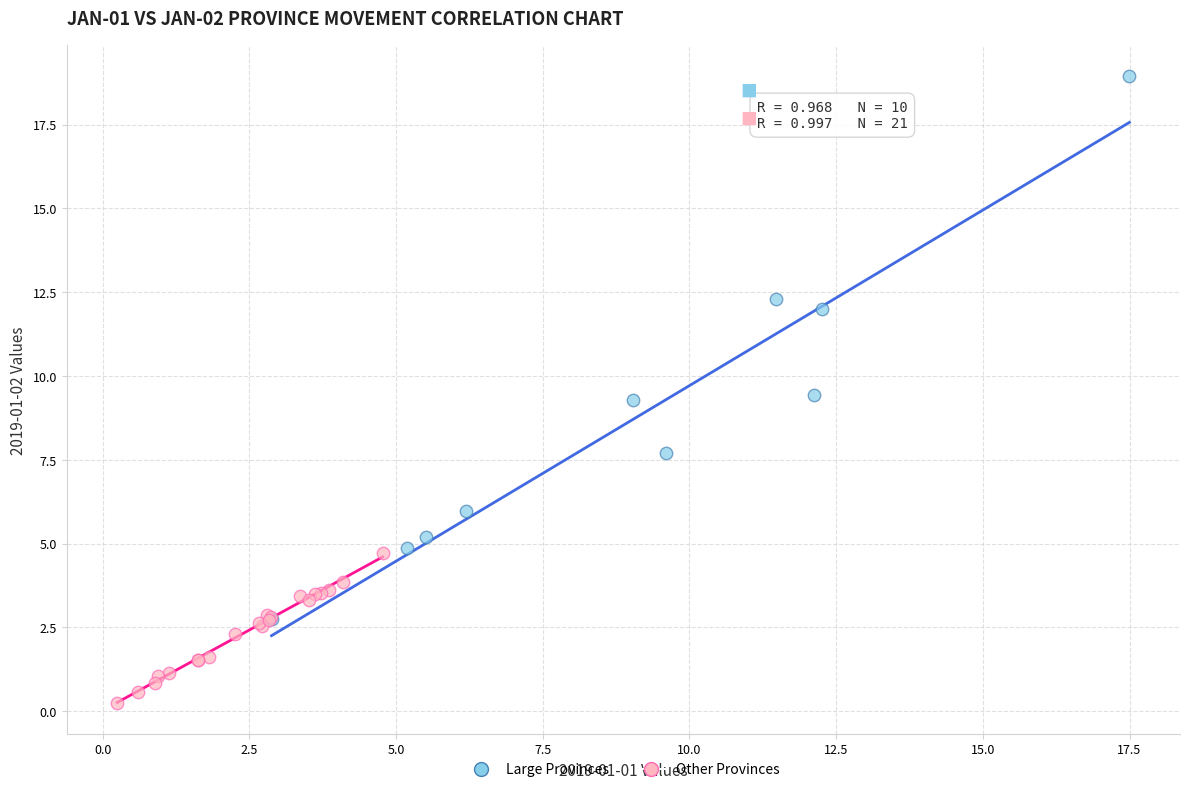

Which series reaches the maximum Y coordinate?

Large Provinces